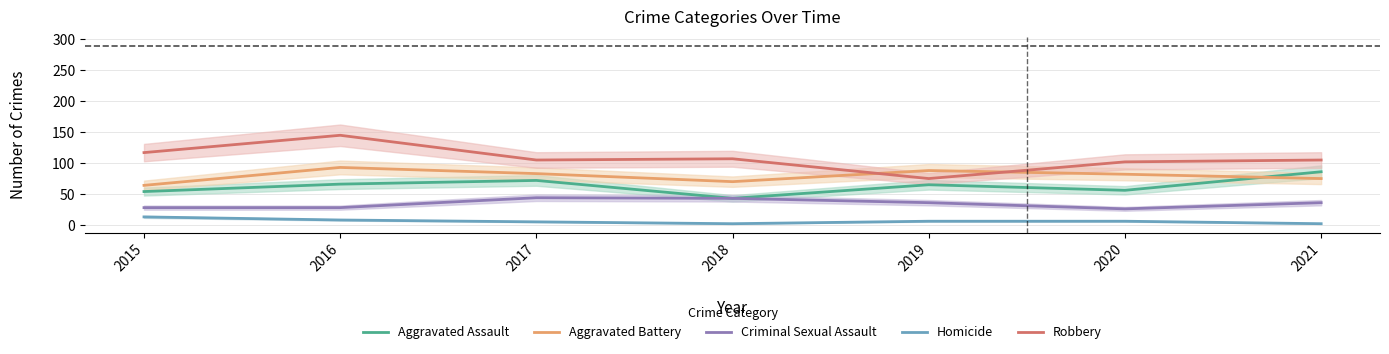

List the series in order of their overall mean, highest first.

Robbery, Aggravated Battery, Aggravated Assault, Criminal Sexual Assault, Homicide